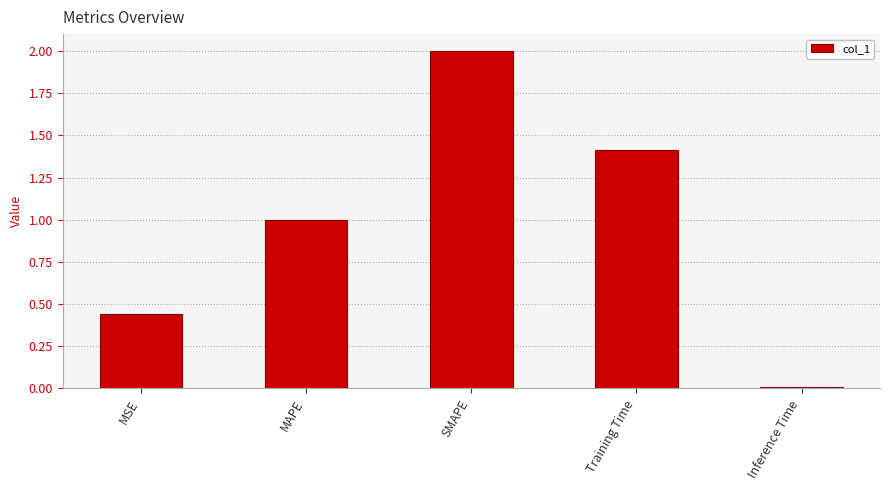

What is the label of the 3rd bar from the left?

SMAPE